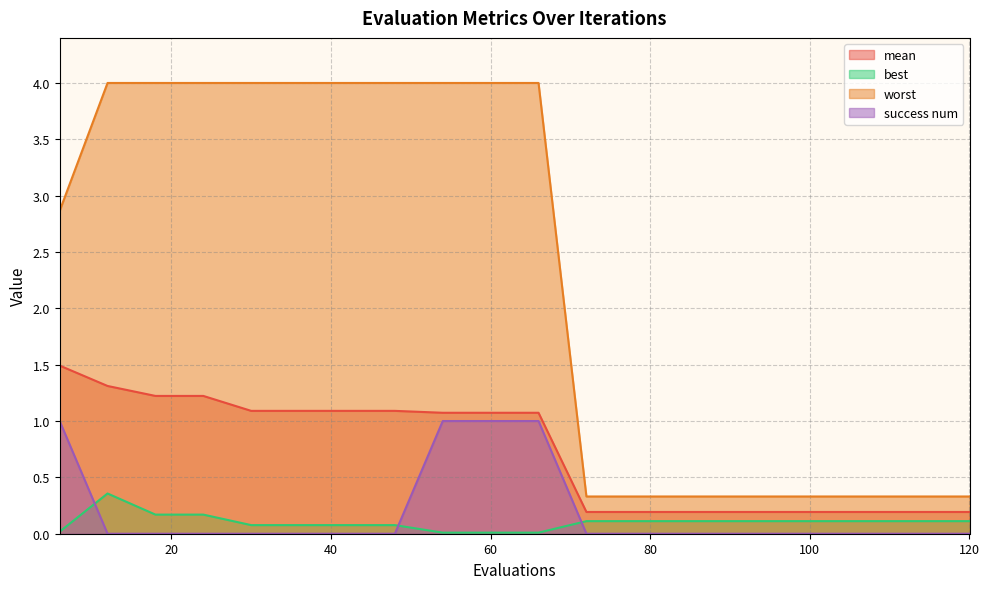

Between 36 and 90, which series saw the biggest shift?

worst